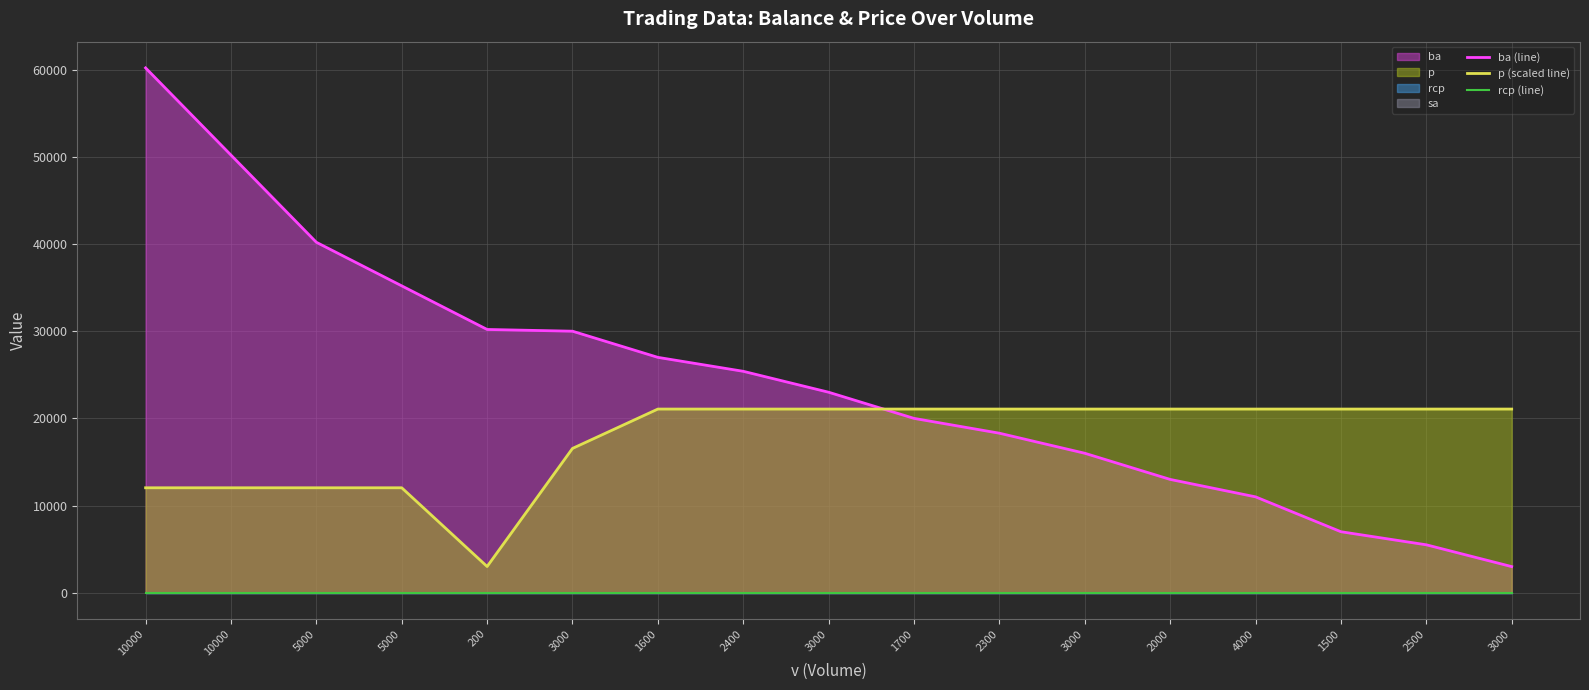

The value of ba (line) at 200 is 30200. True or false?

True